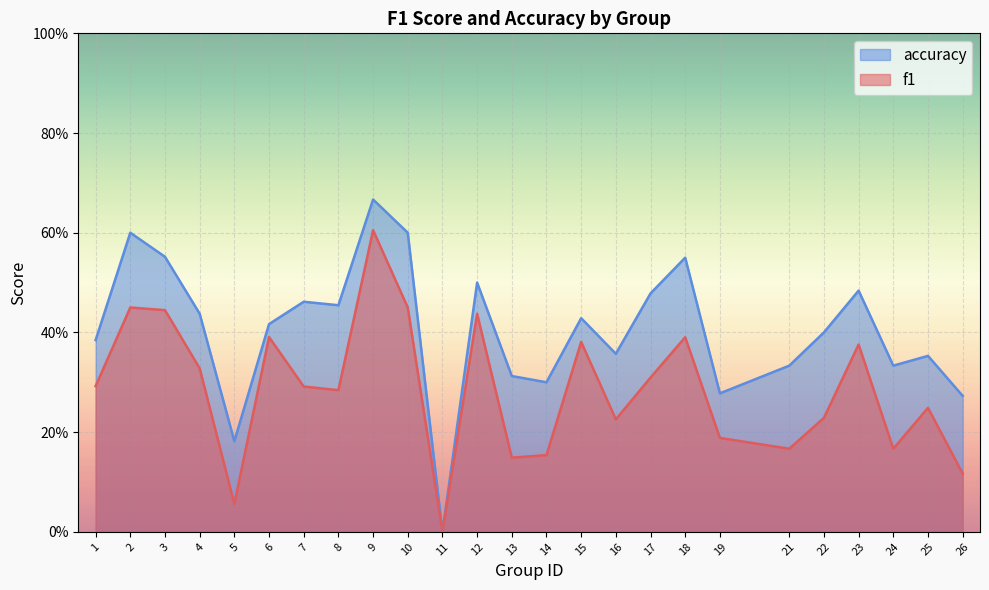

True or false: f1 has a value of 0.4 at 22.

False